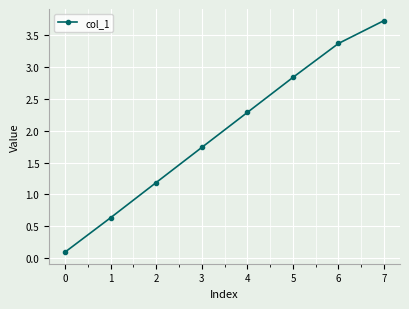

The chart shows a value of 2.8 at 5. True or false?

True